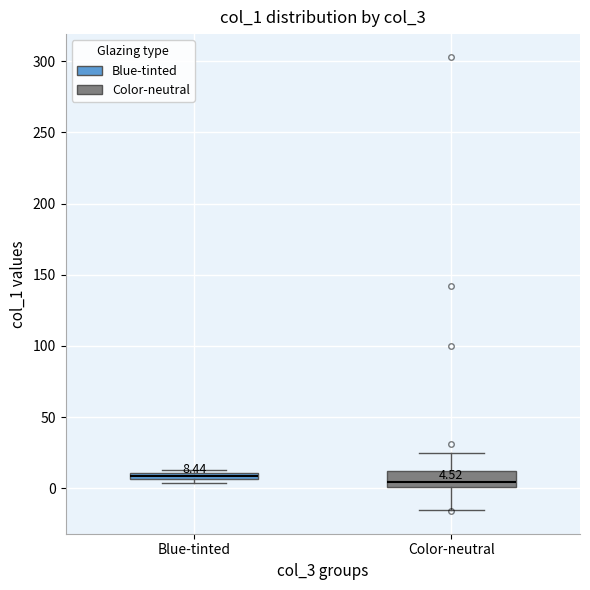

Which box is the tallest, from its lower edge to its upper edge?

Color-neutral